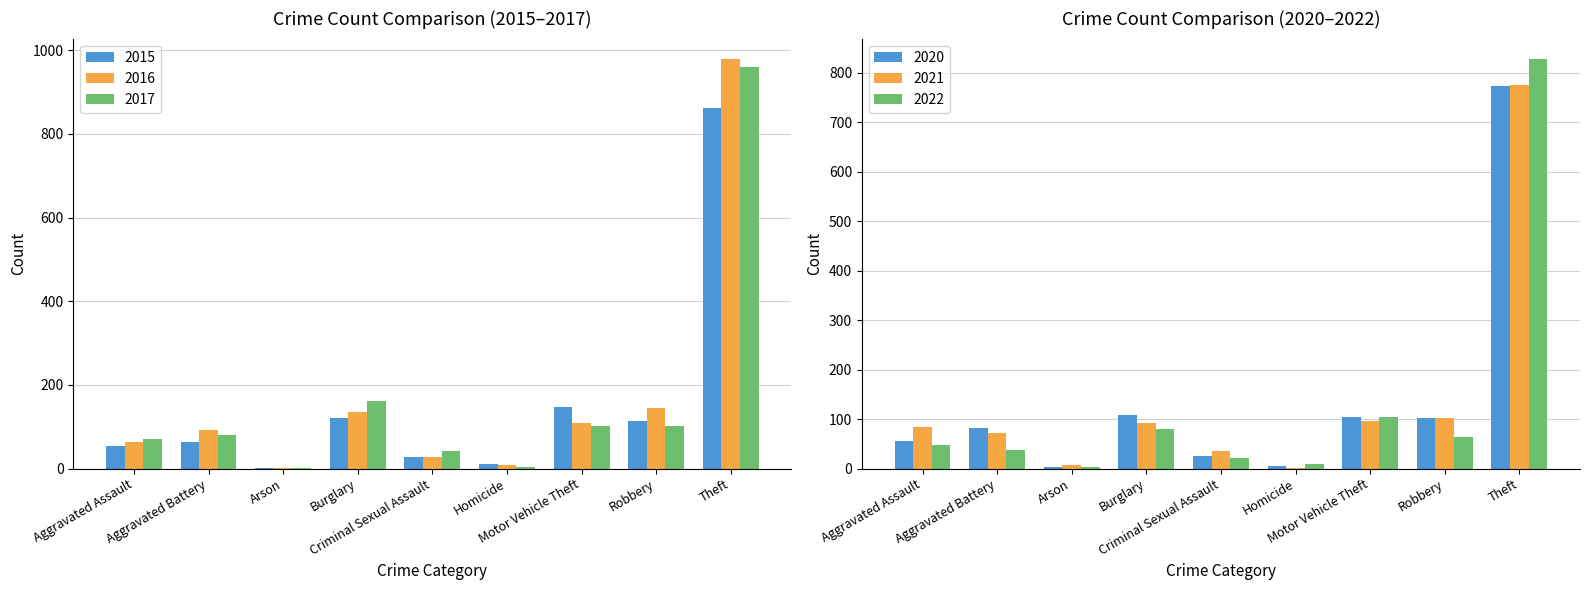

The value of 2021 at Arson is 14. True or false?

False